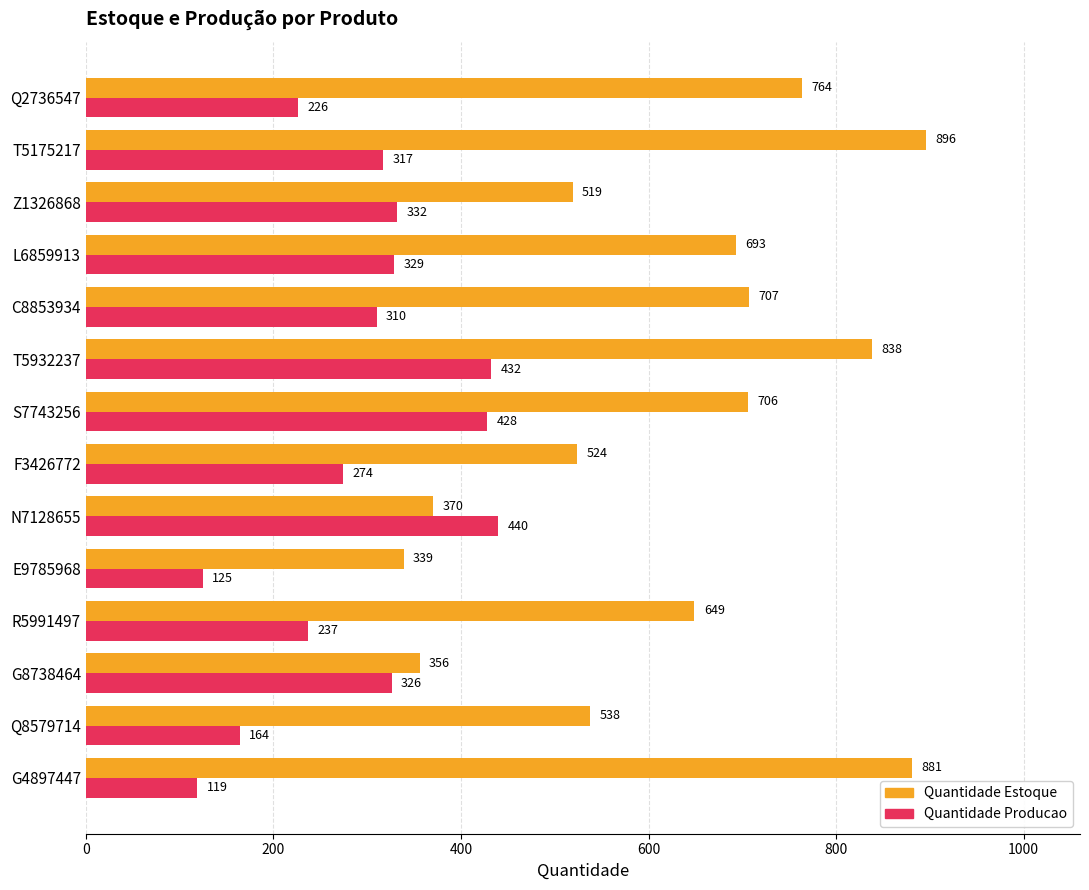

What is the greatest value displayed?

896